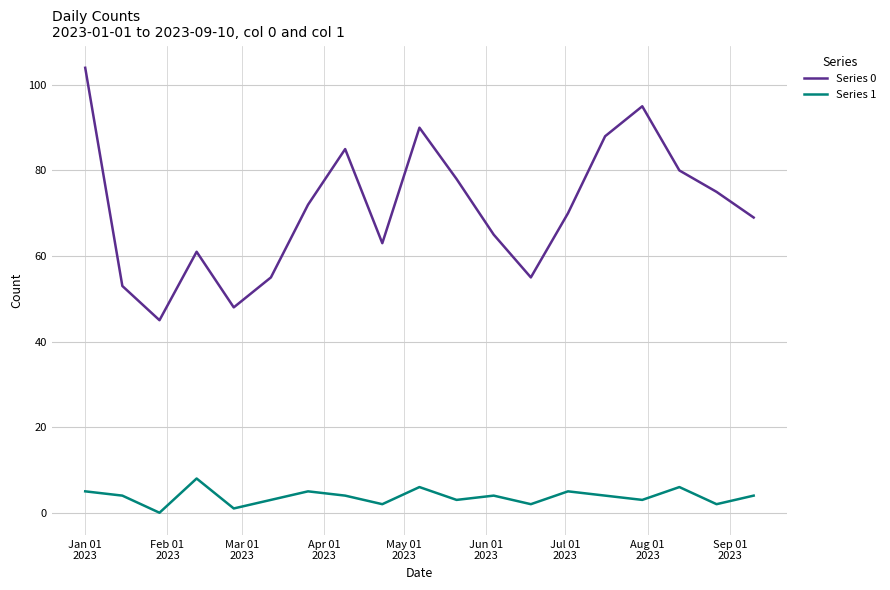

True or false: Series 1 and Series 0 cross at least once.

False